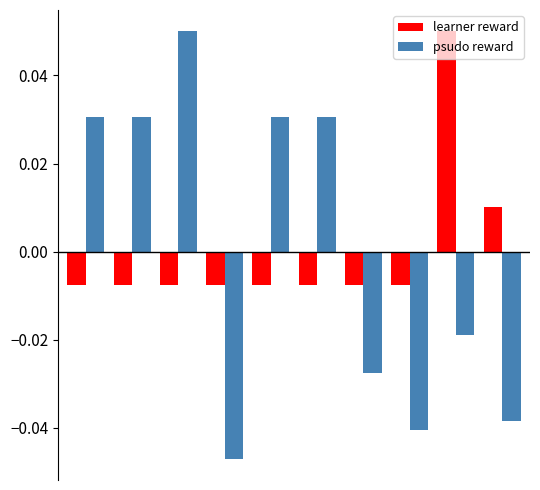

How many groups of bars are there?

10